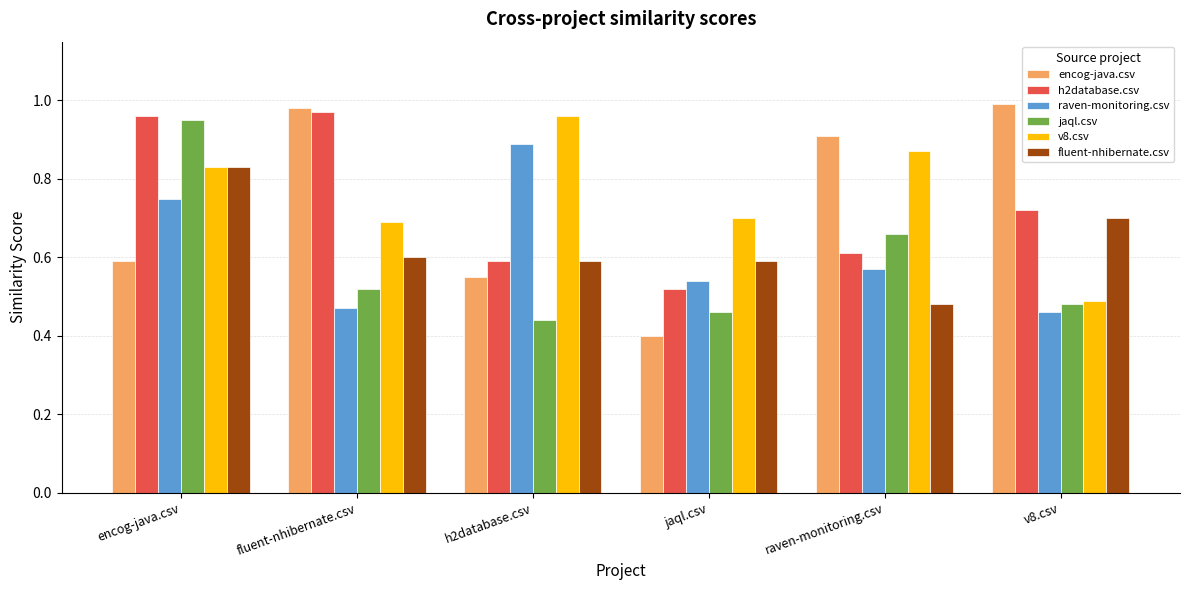

How many bars are there in each group?

6